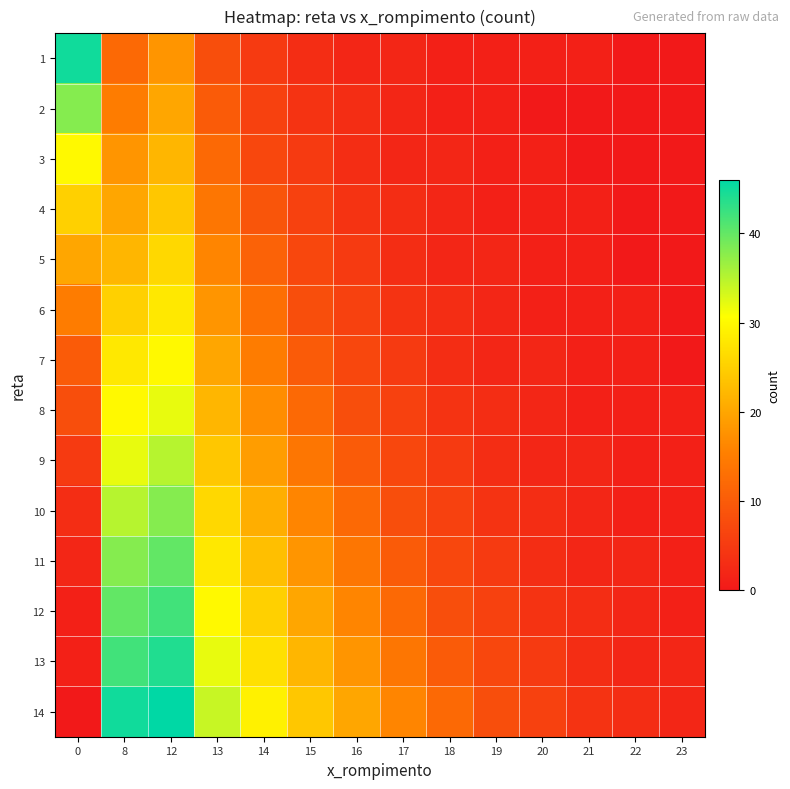

Reading left to right, extract all data points from this chart.

1: 0=45	8=12	12=18	13=8	14=5	15=3	16=2	17=2	18=1	19=1	20=1	21=1	22=0	23=0
2: 0=38	8=15	12=20	13=10	14=6	15=4	16=3	17=2	18=1	19=1	20=0	21=0	22=0	23=0
3: 0=30	8=18	12=22	13=12	14=7	15=5	16=3	17=2	18=2	19=1	20=1	21=0	22=0	23=0
4: 0=25	8=20	12=24	13=14	14=9	15=6	16=4	17=3	18=2	19=1	20=1	21=1	22=0	23=0
5: 0=20	8=22	12=26	13=16	14=11	15=7	16=5	17=3	18=2	19=2	20=1	21=1	22=0	23=0
6: 0=15	8=25	12=28	13=18	14=13	15=8	16=6	17=4	18=3	19=2	20=1	21=1	22=1	23=0
7: 0=10	8=28	12=30	13=20	14=15	15=10	16=7	17=5	18=3	19=2	20=2	21=1	22=1	23=0
8: 0=8	8=30	12=32	13=22	14=17	15=12	16=8	17=6	18=4	19=3	20=2	21=1	22=1	23=1
9: 0=5	8=32	12=35	13=24	14=19	15=14	16=10	17=7	18=5	19=3	20=2	21=2	22=1	23=1
10: 0=3	8=35	12=38	13=26	14=21	15=16	16=12	17=8	18=6	19=4	20=3	21=2	22=1	23=1
11: 0=2	8=38	12=40	13=28	14=23	15=18	16=14	17=10	18=7	19=5	20=3	21=2	22=2	23=1
12: 0=1	8=40	12=42	13=30	14=25	15=20	16=16	17=12	18=8	19=6	20=4	21=3	22=2	23=1
13: 0=1	8=42	12=44	13=32	14=27	15=22	16=18	17=14	18=10	19=7	20=5	21=3	22=2	23=2
14: 0=0	8=45	12=46	13=34	14=29	15=24	16=20	17=16	18=12	19=8	20=6	21=4	22=3	23=2